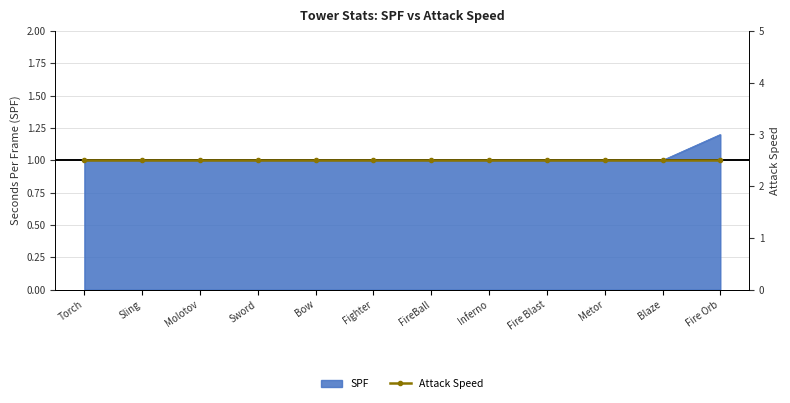

What is the difference between the maximum and minimum values?

0.2